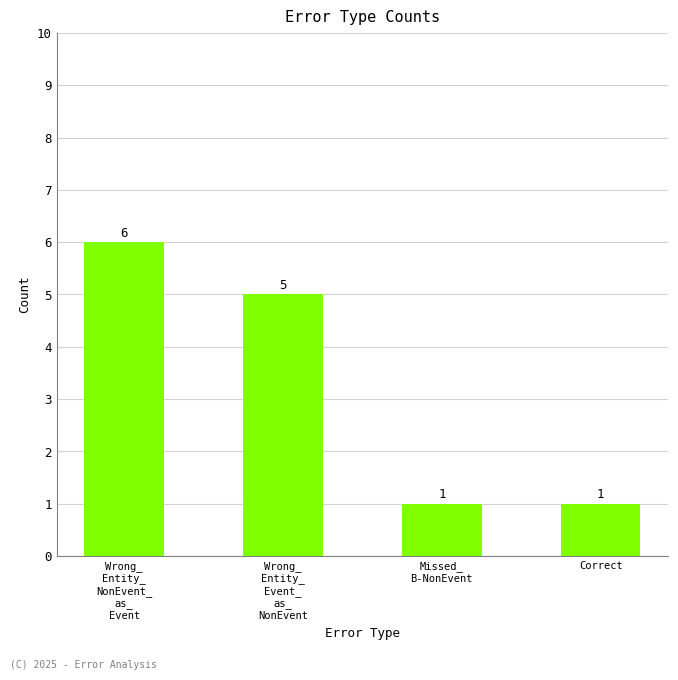

Reading left to right, transcribe all the data shown in this chart.

6	5	1	1